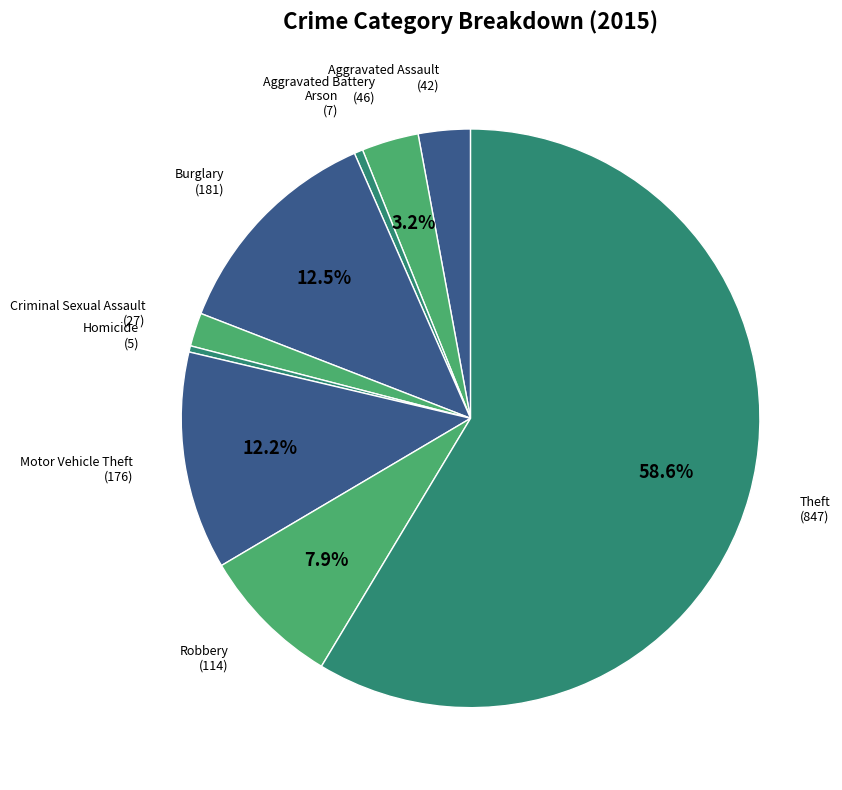

Which slice is the smallest?

Homicide